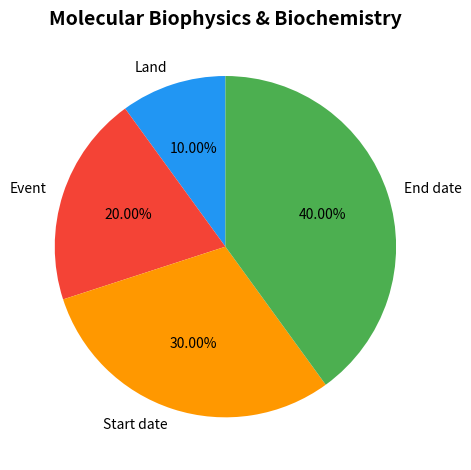

Does End date account for over 50% of the chart?

No